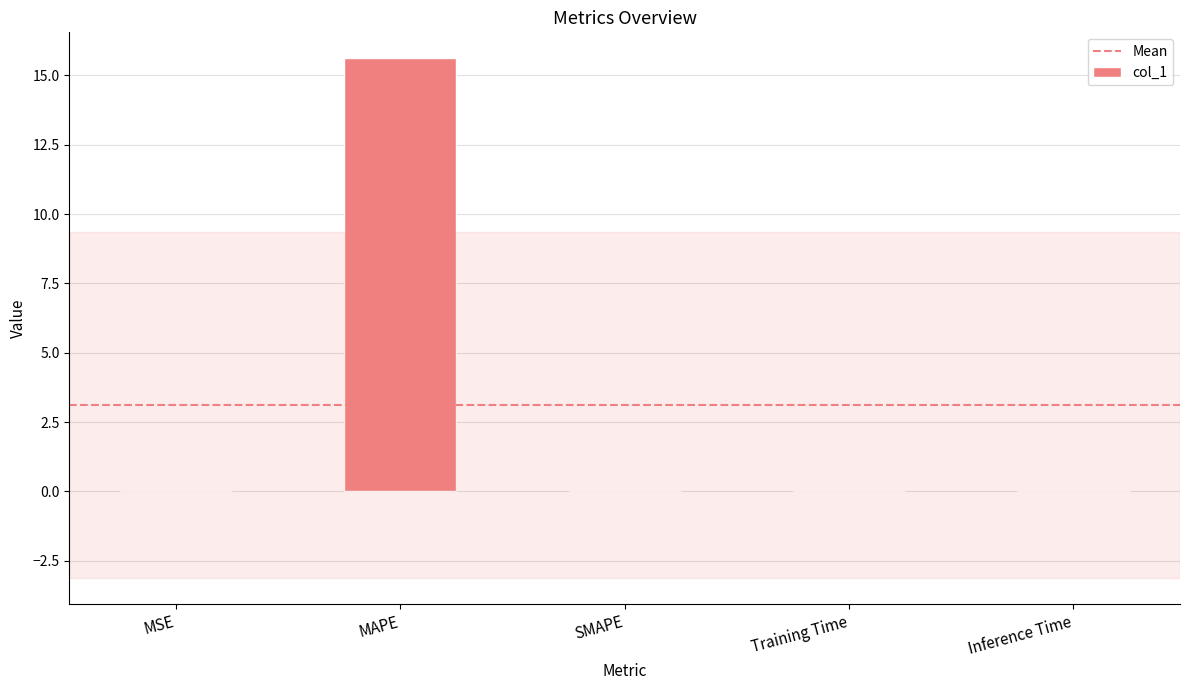

What is the greatest value displayed?

15.6